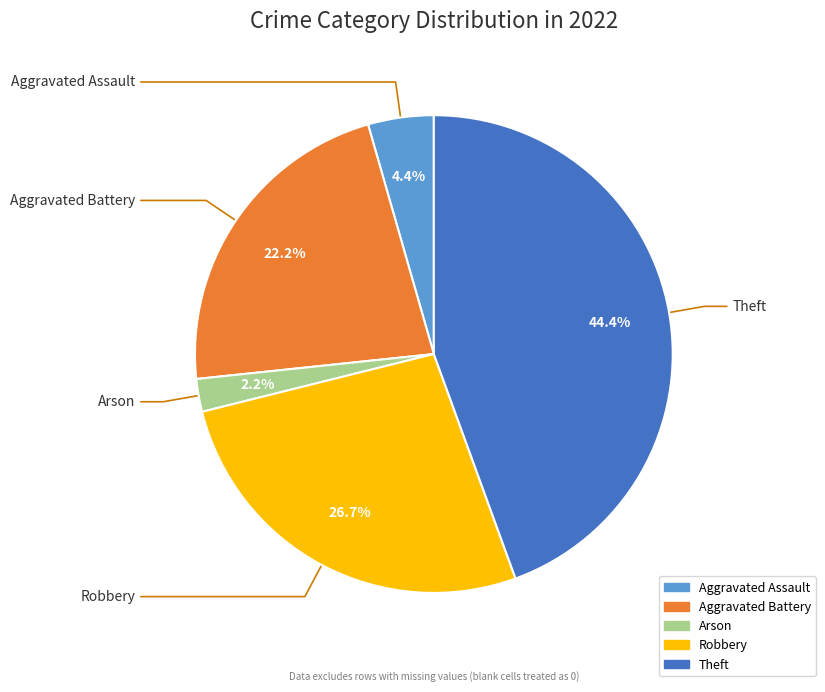

Does any single category account for the majority?

No